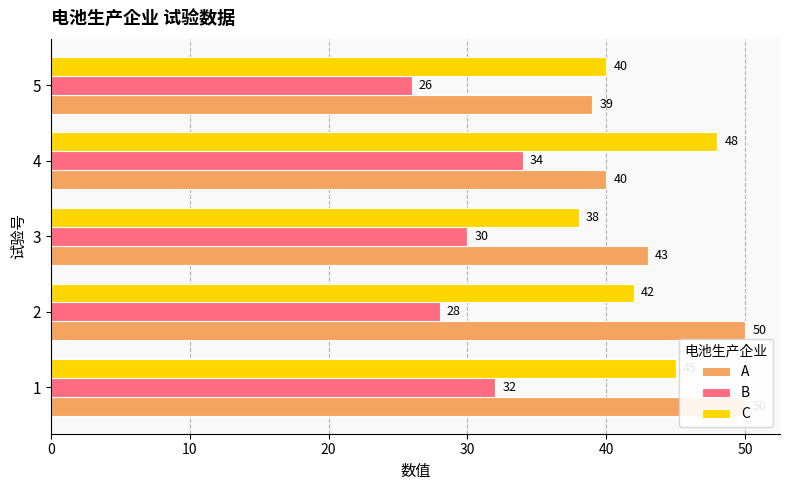

What is the difference between the maximum and minimum values in the C series?

10